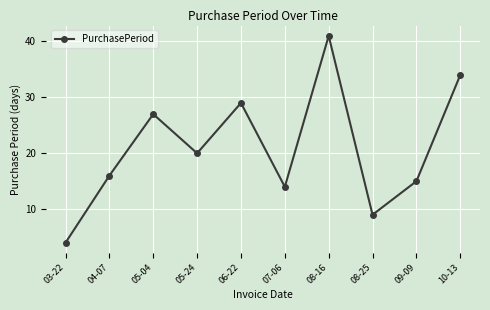

Between 04-07 and 08-25, which is larger?

04-07